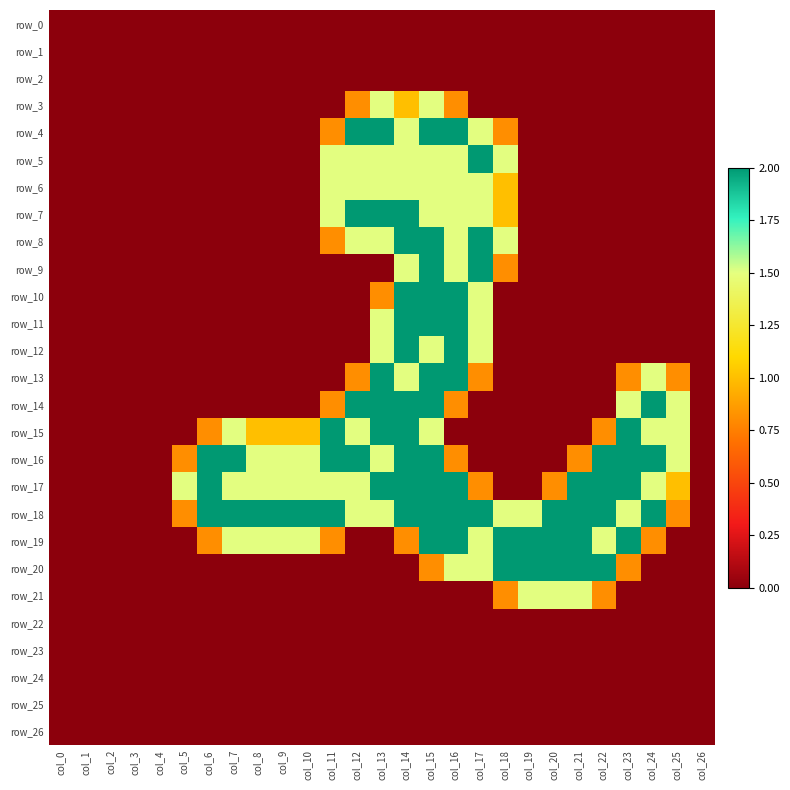

Which series has the widest spread of values?

row_4